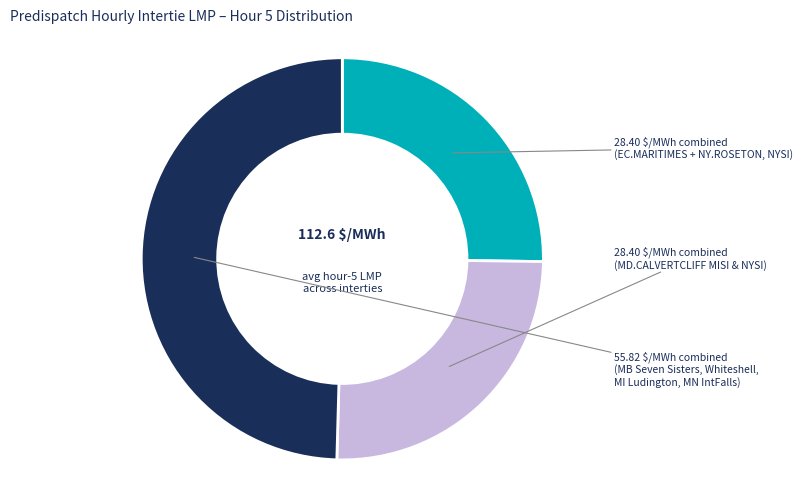

Is there a majority slice in this chart?

No